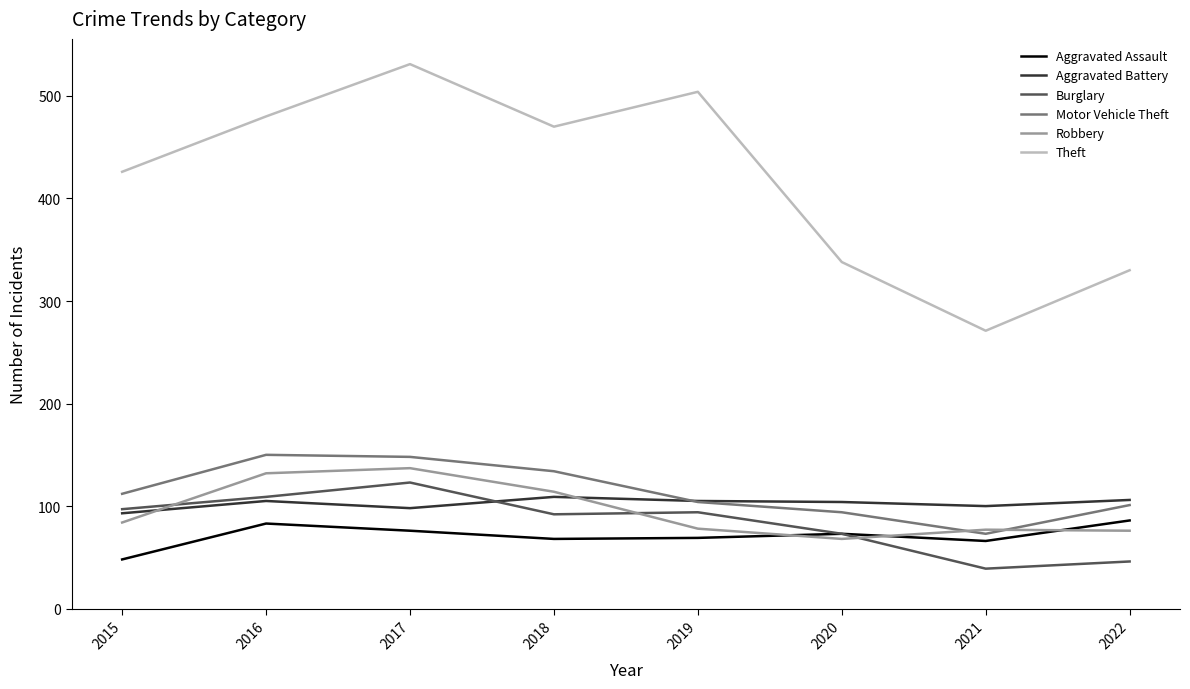

Count the number of categories in the chart.

8